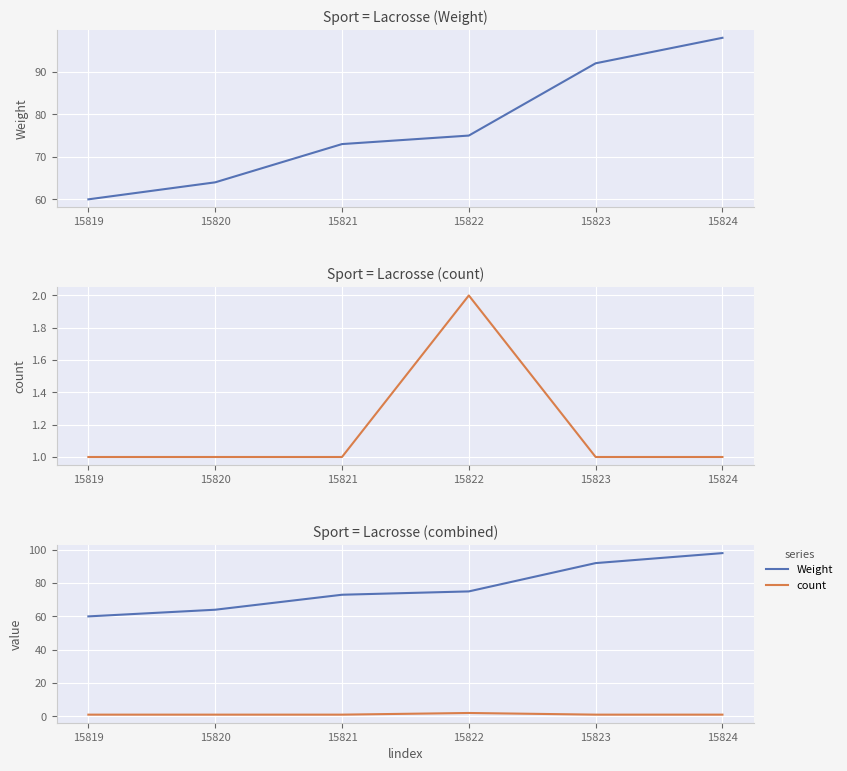

What is the minimum value shown in the chart?

1